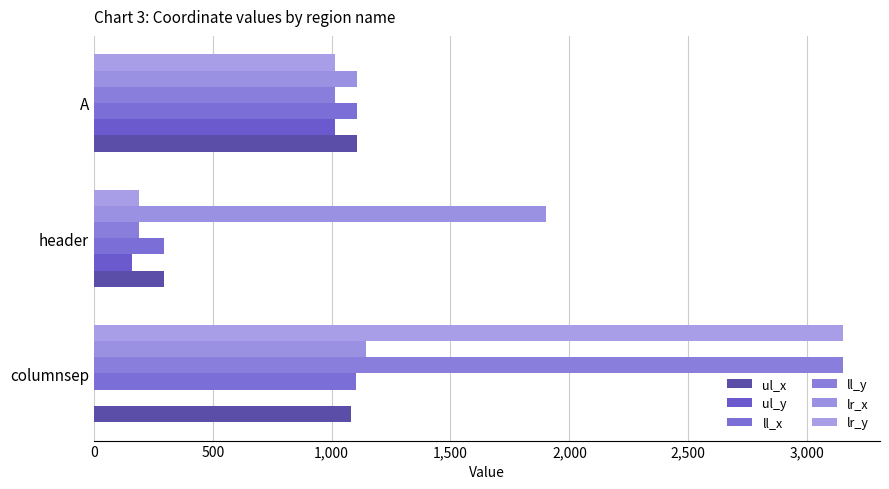

Reading left to right, what are all the values shown in this chart?

ul_x: 1080	296	1107
ul_y: 0	160	1015
ll_x: 1104	296	1107
ll_y: 3149	191	1016
lr_x: 1146	1900	1108
lr_y: 3149	191	1016